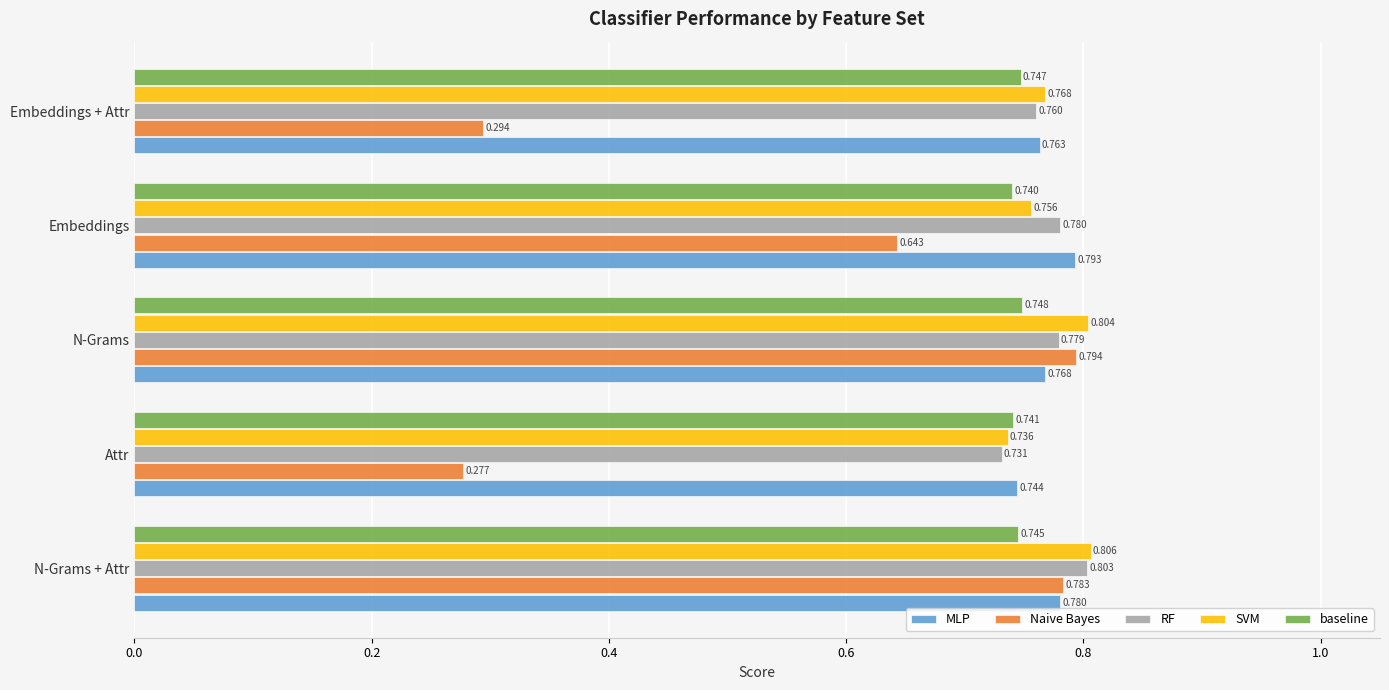

Rank the categories by MLP value from highest to lowest.

Embeddings, N-Grams + Attr, N-Grams, Embeddings + Attr, Attr